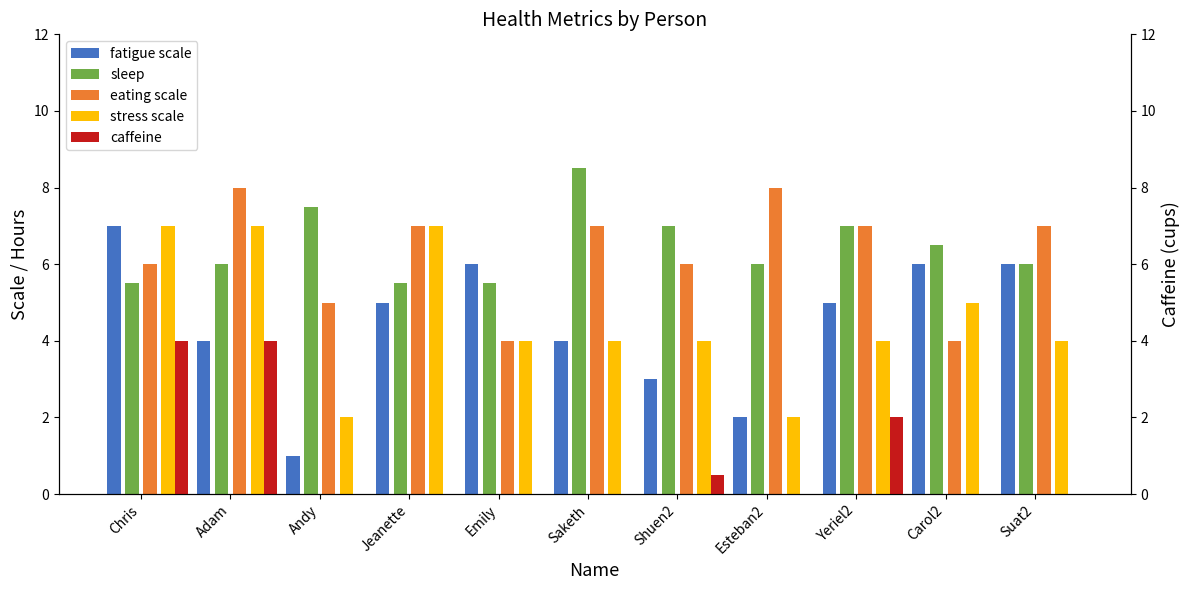

What position from the right is Andy?

9